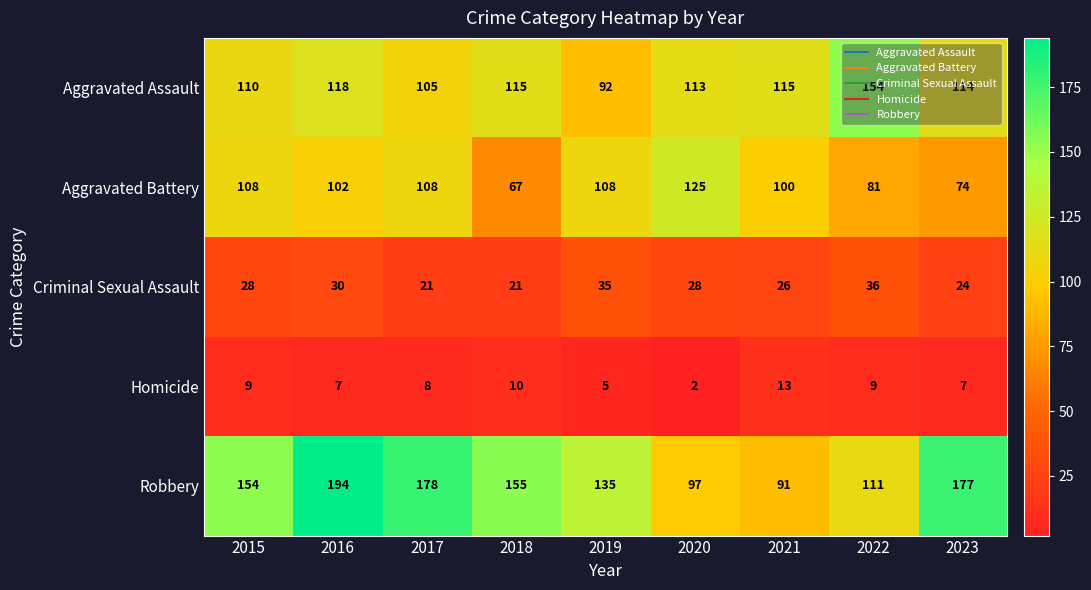

What is the total value across all series at 2020?

365